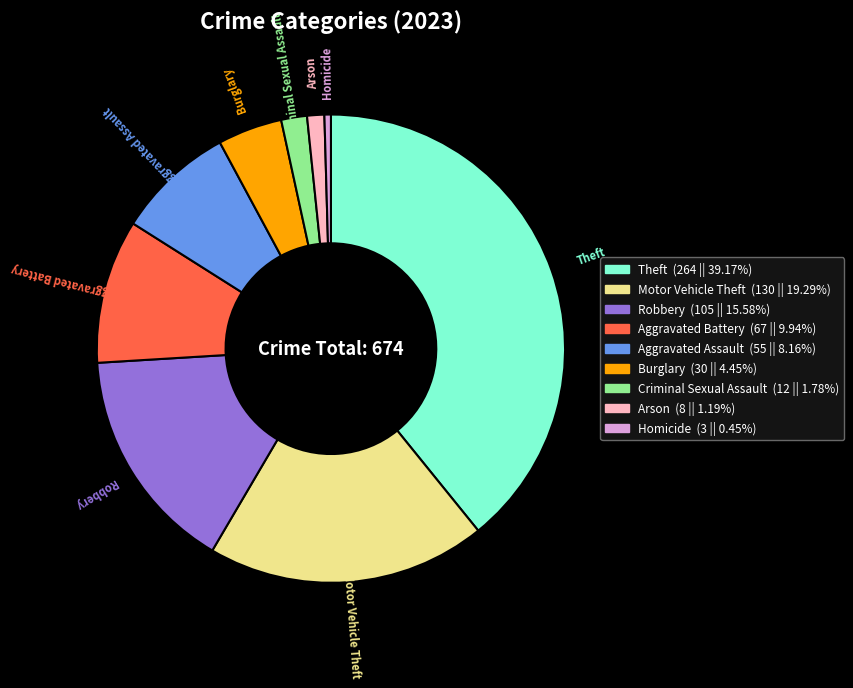

Does any single category account for the majority?

No